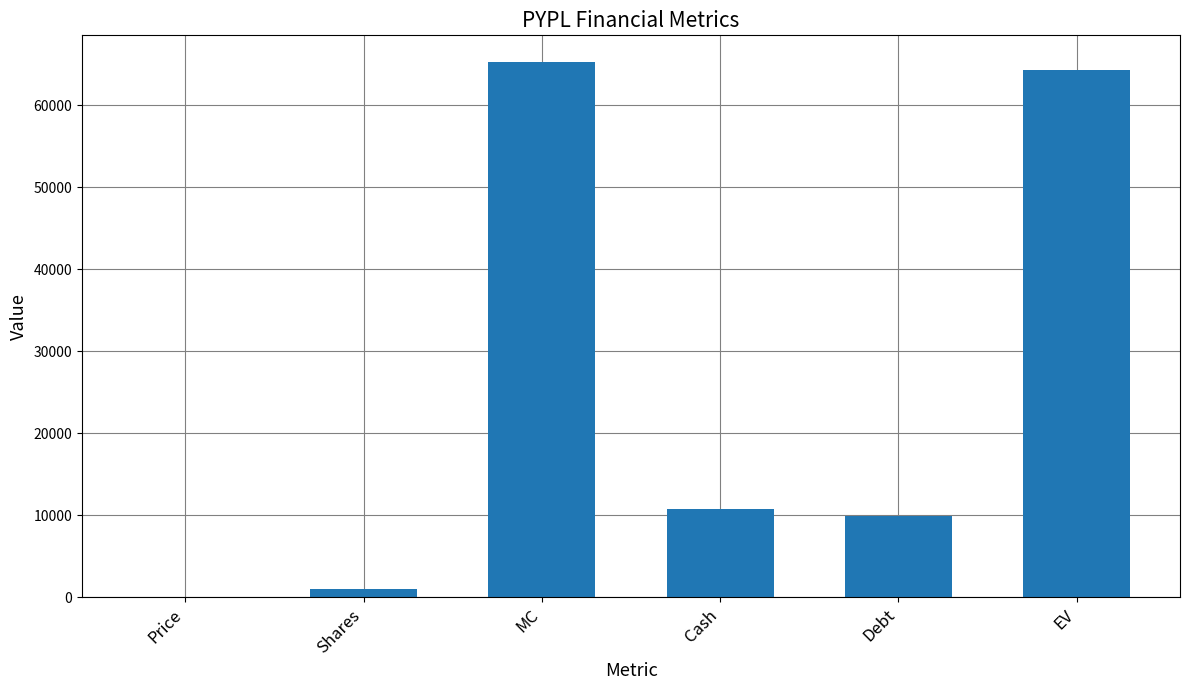

Are the bars horizontal?

No